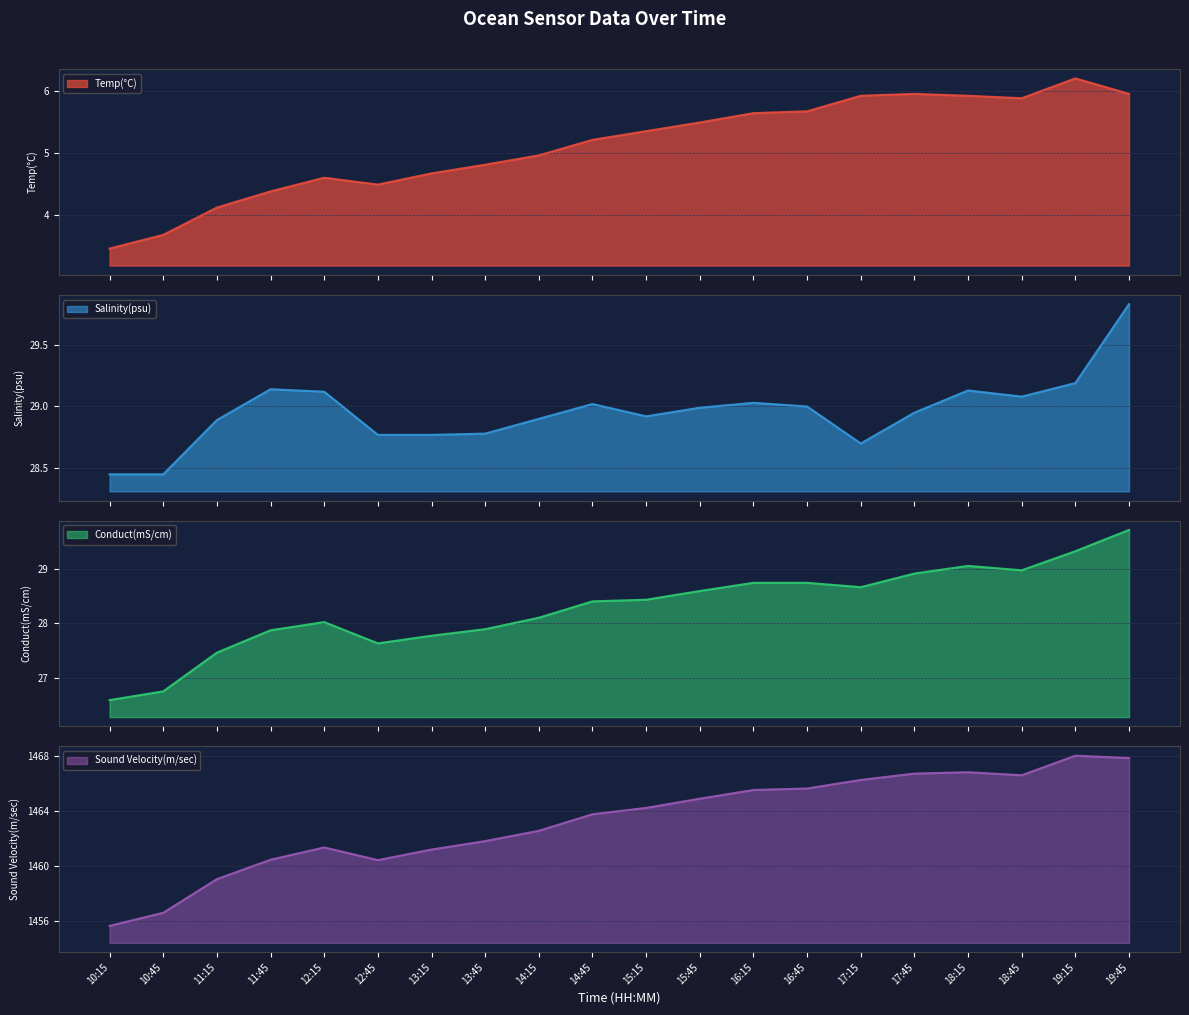

In Conduct(mS/cm), how many points are higher than both neighbors (excluding endpoints)?

2